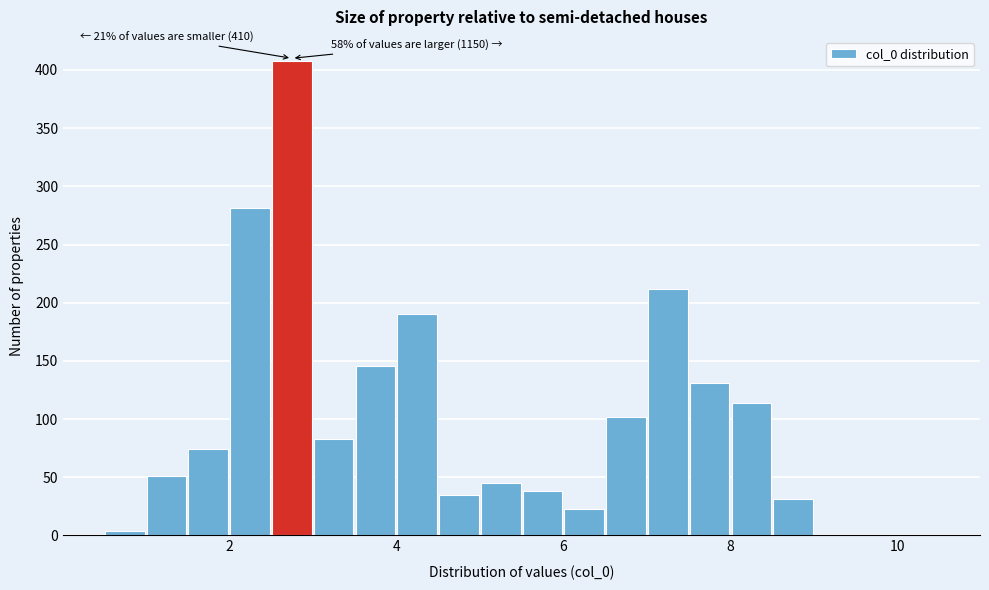

Read against the x-axis, roughly where is the centre of the tallest bar?

2.8